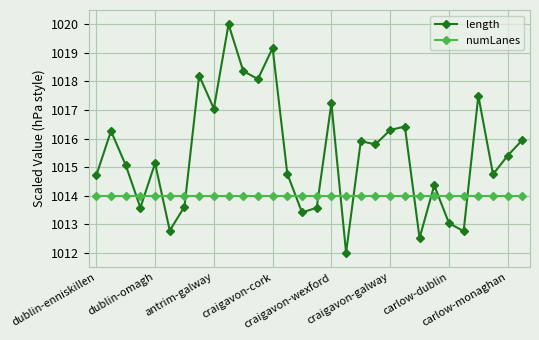

Rank the series by their average value, from lowest to highest.

numLanes, length